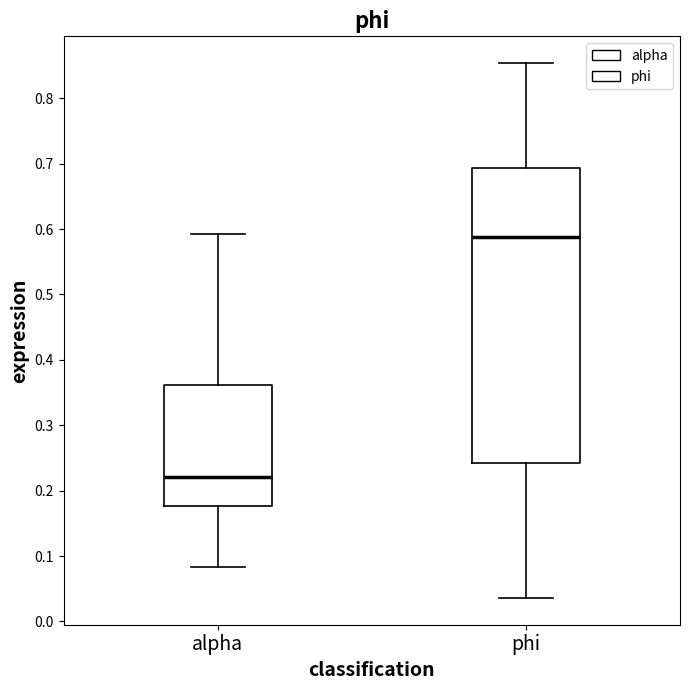

Where is the lower edge of the box for phi on the y-axis? The values are not printed on the chart, so give them approximately, as read against the axis.

0.24